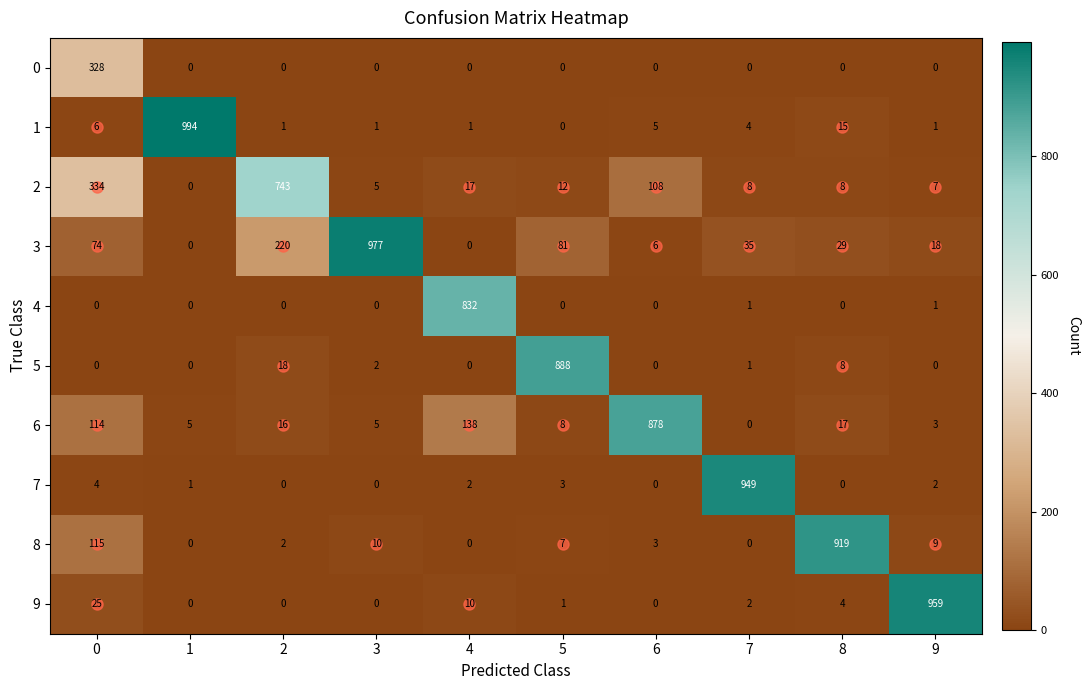

List the series in order of their peak value, lowest first.

0, 2, 4, 6, 5, 8, 7, 9, 3, 1